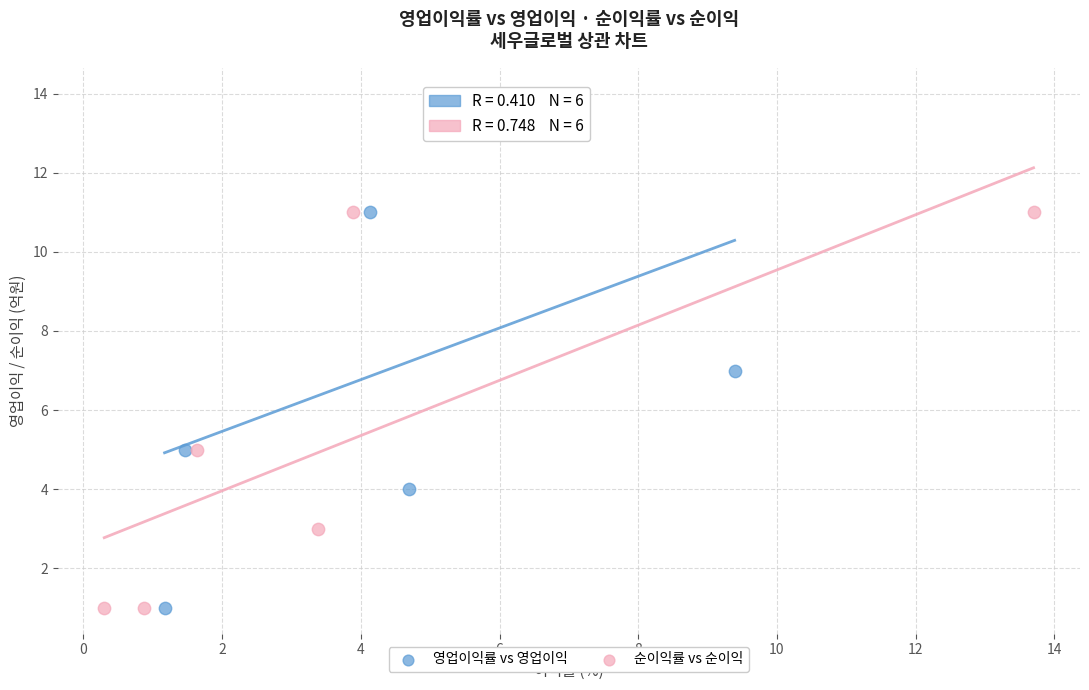

Which series has the largest Y range (max minus min)?

영업이익률 vs 영업이익